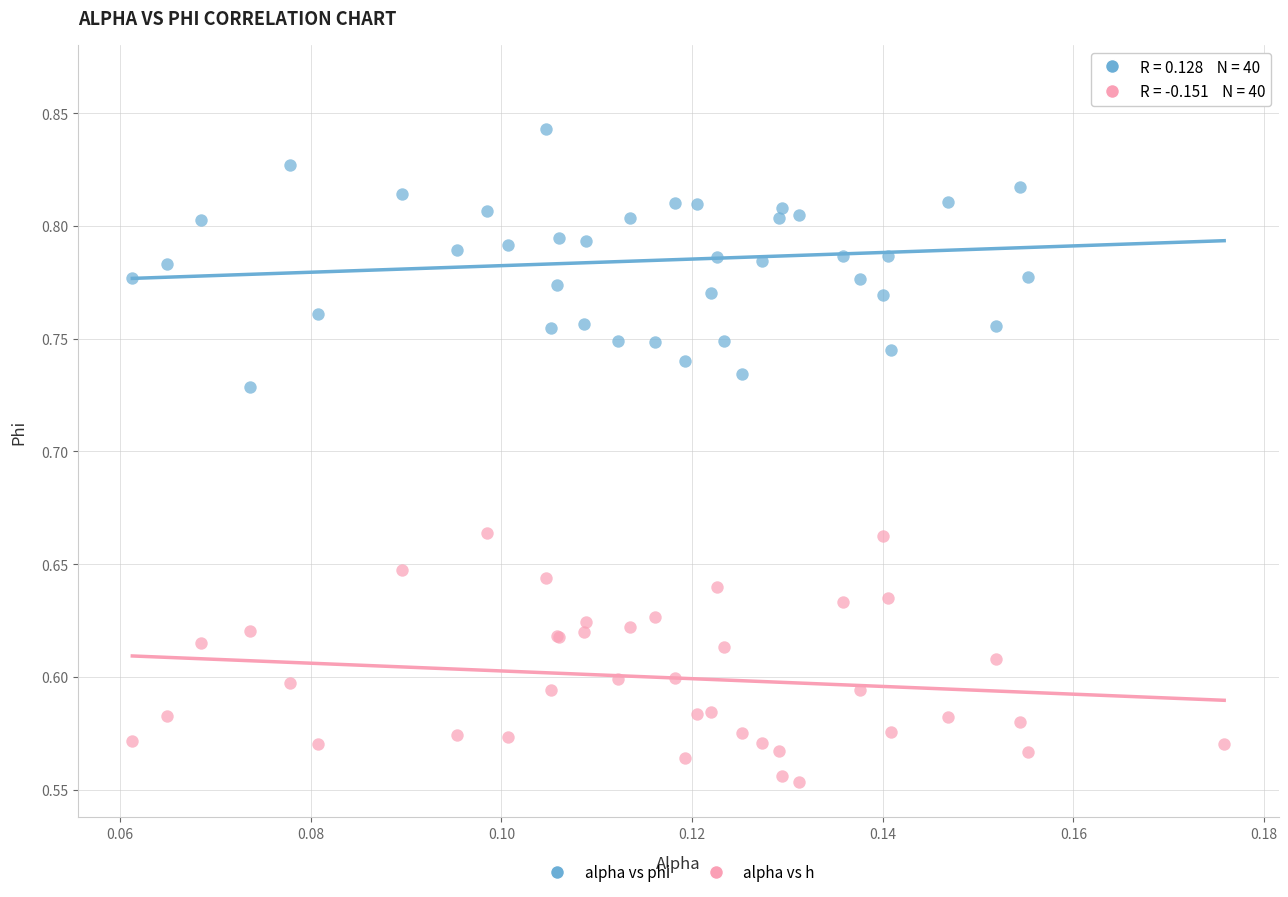

Which series reaches the maximum Y coordinate?

alpha vs phi